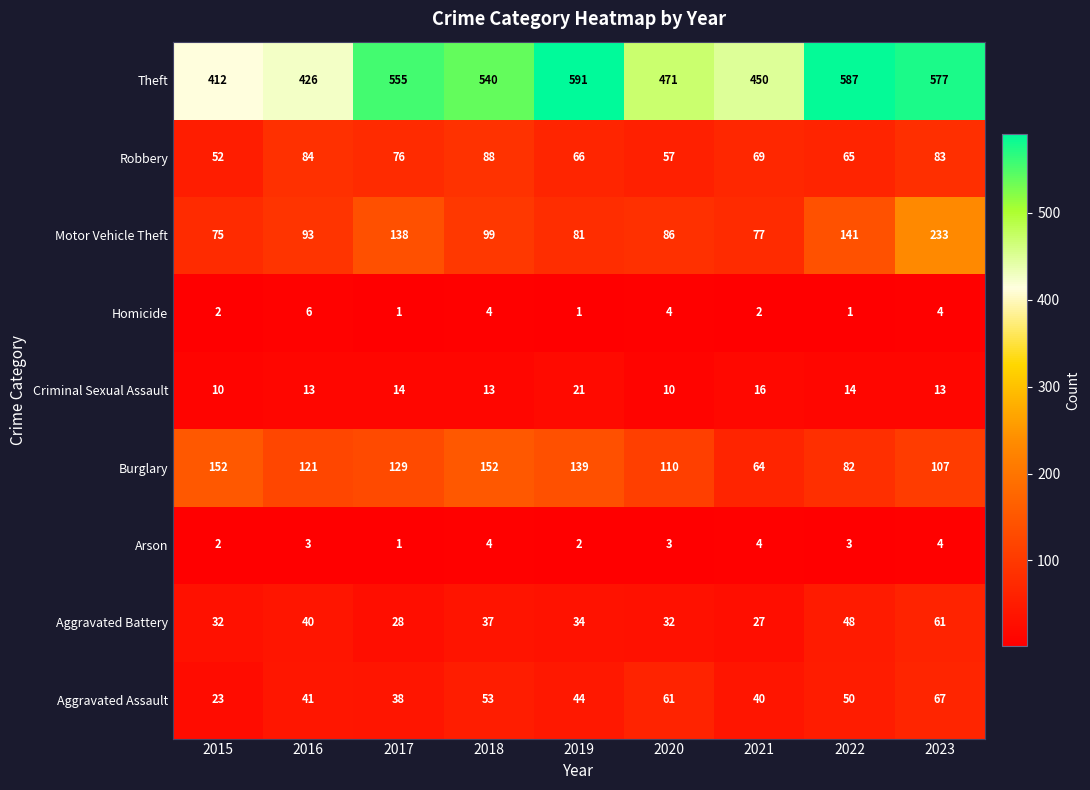

How many categories are shown in the chart?

9